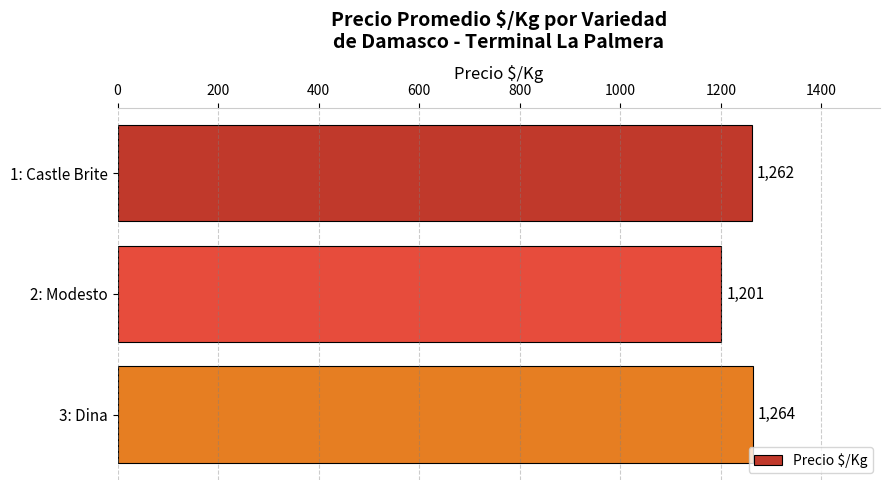

The value at 3: Dina is 1264. True or false?

True